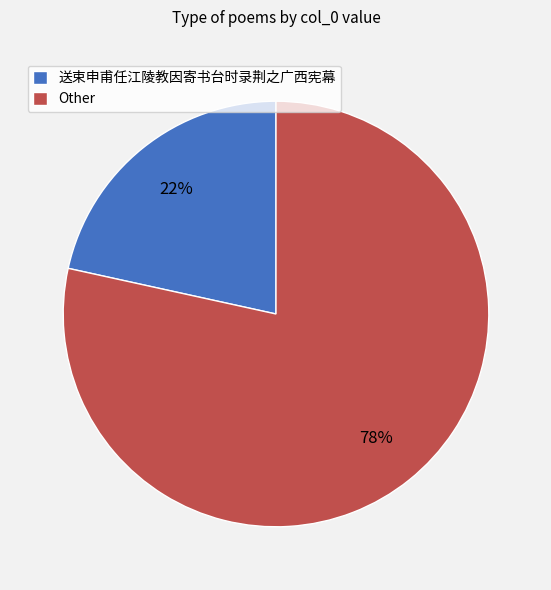

Which category has the biggest portion of the pie?

Other